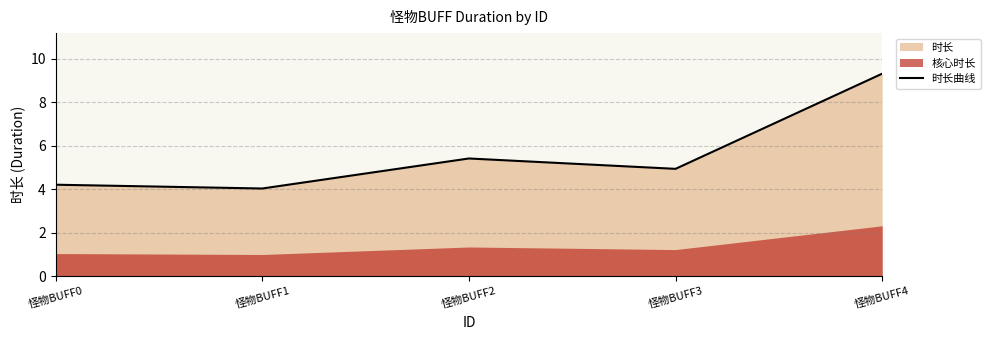

What is the minimum value shown in the chart?

4.0